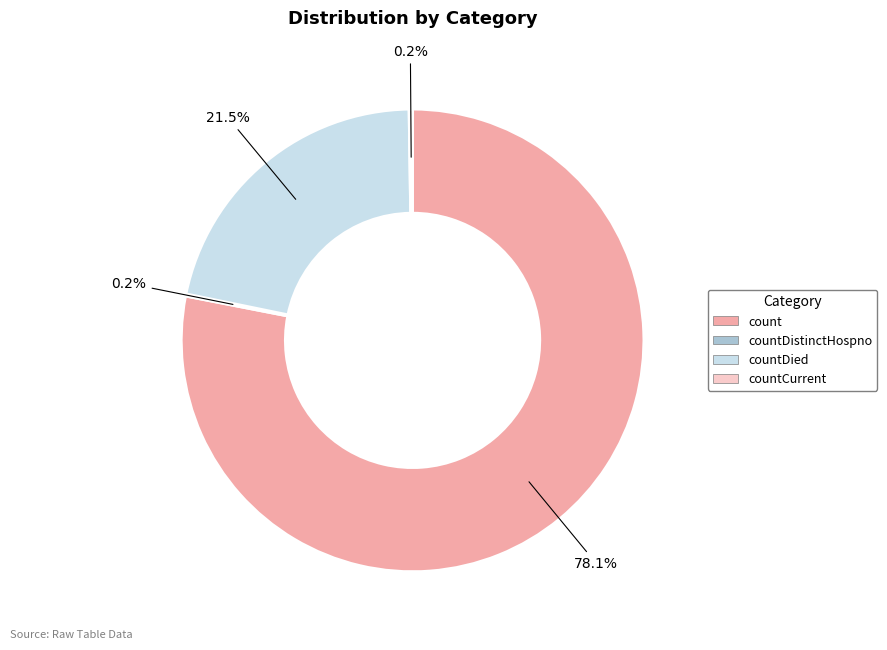

What is the largest slice in the pie chart?

count